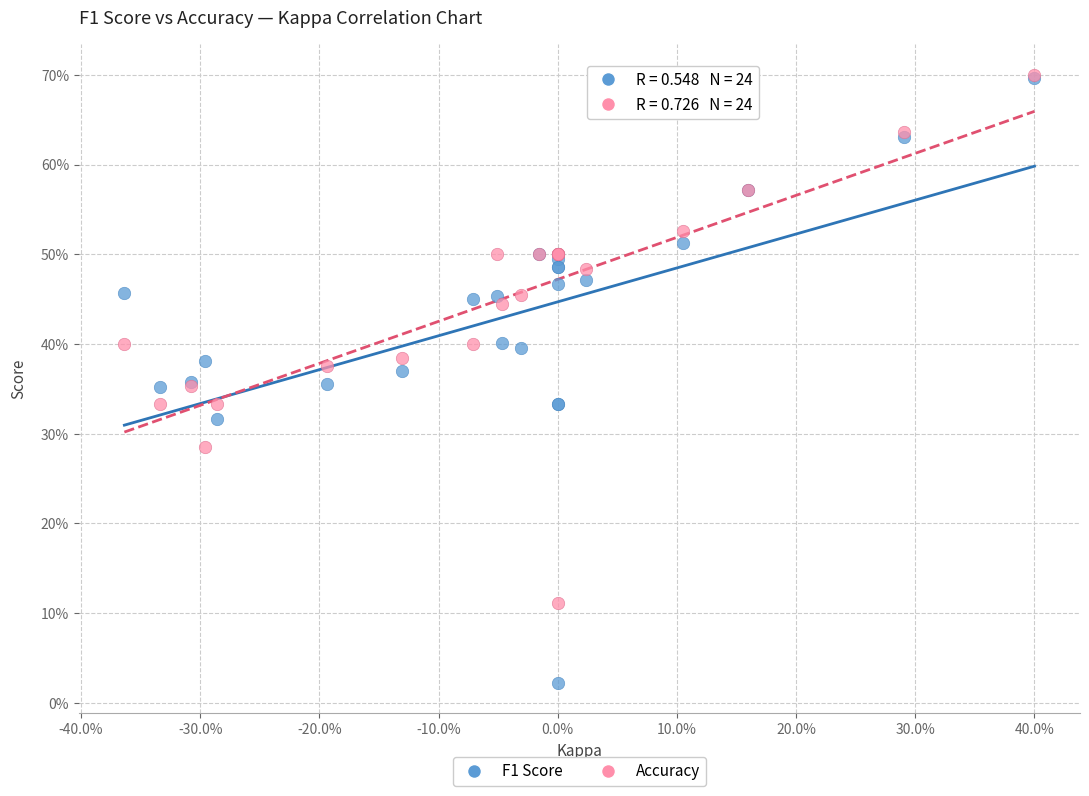

What are all the series names shown in the legend?

F1 Score, Accuracy